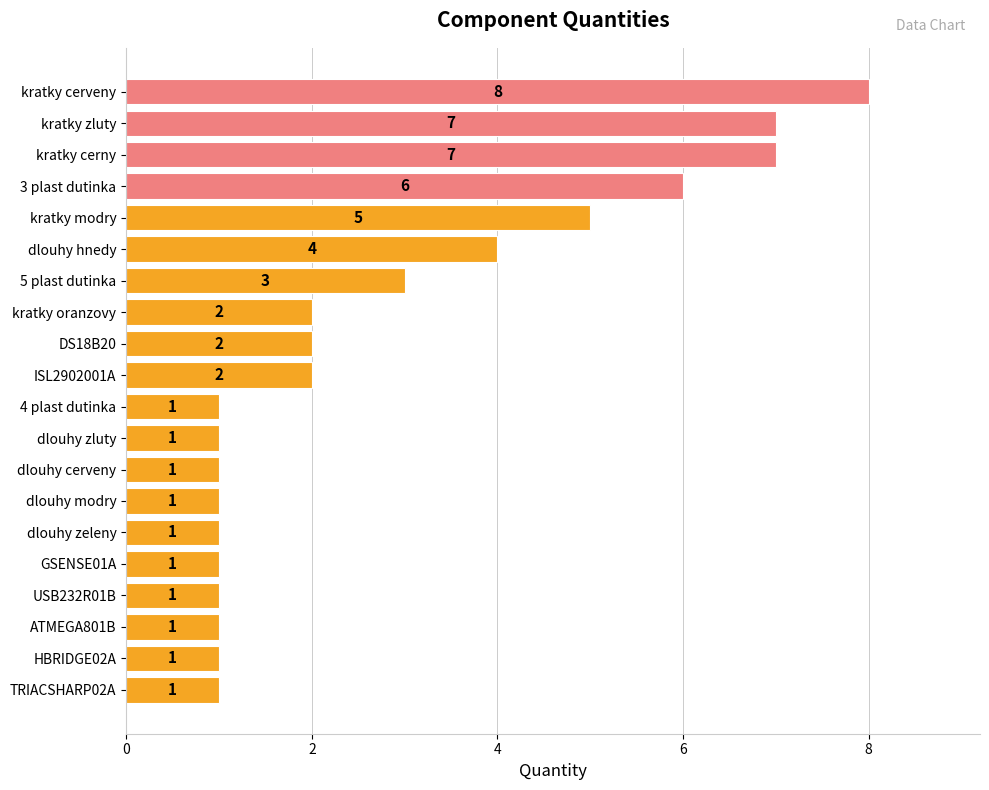

True or false: the data shows 0 at ATMEGA801B.

False